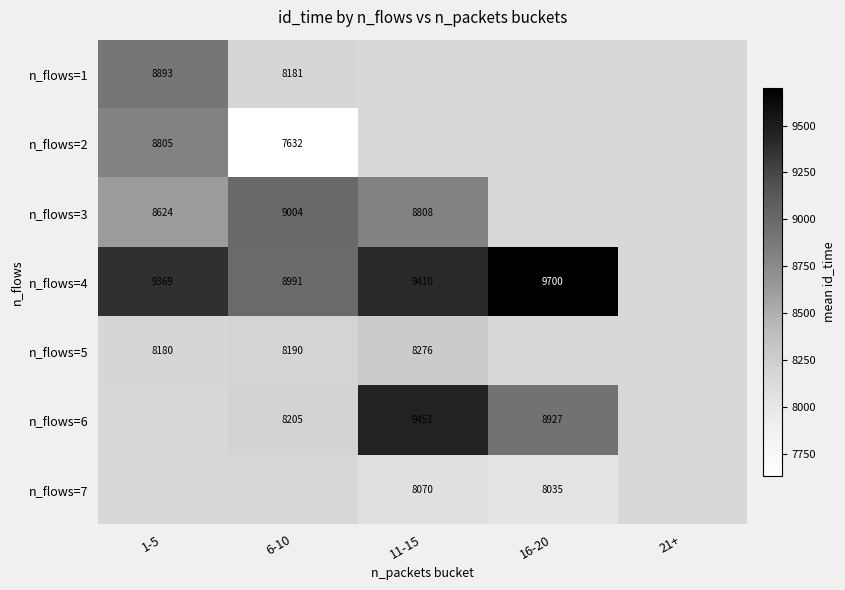

What is the minimum value shown in the chart?

7632.0